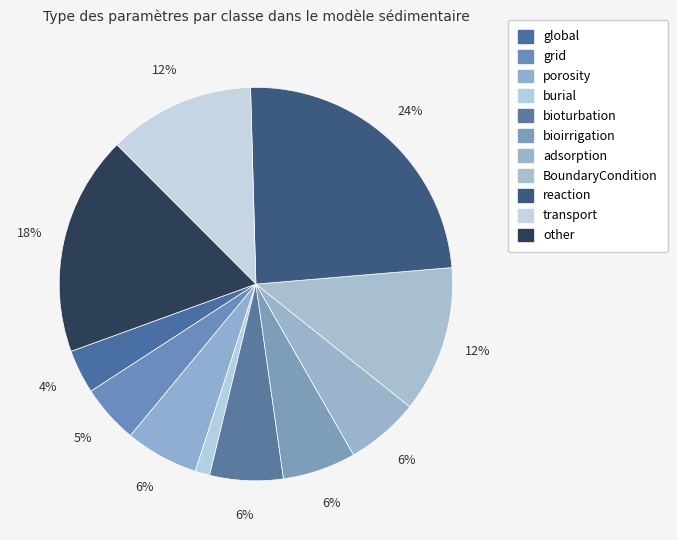

How many segments does this pie chart have?

11